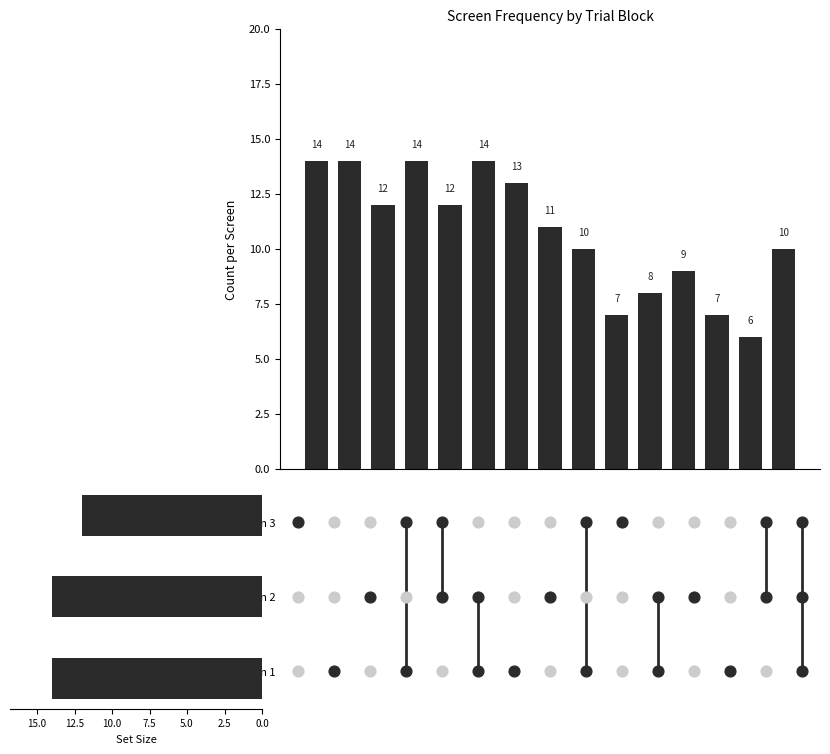

Which series has the largest total across all categories?

Screen 1